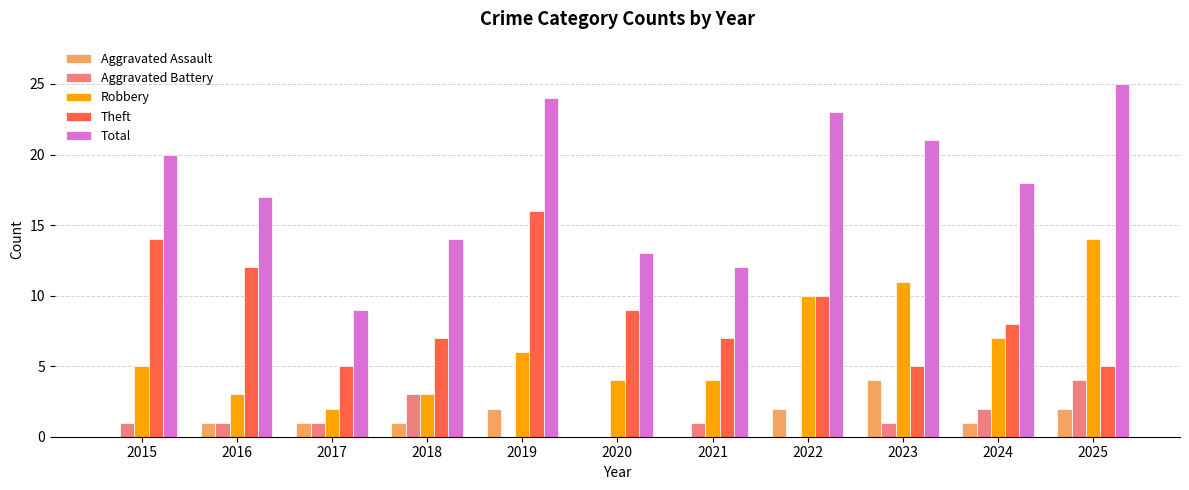

The Aggravated Battery series shows 2 at 2015. True or false?

False